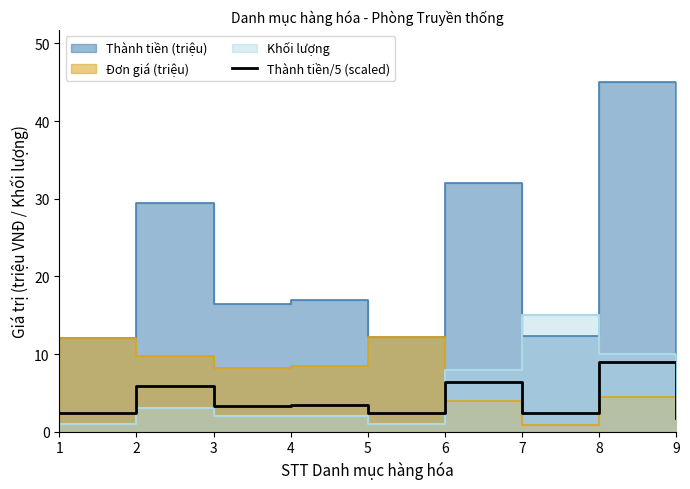

The Thành tiền/5 (scaled) series shows 5.7 at 4. True or false?

False